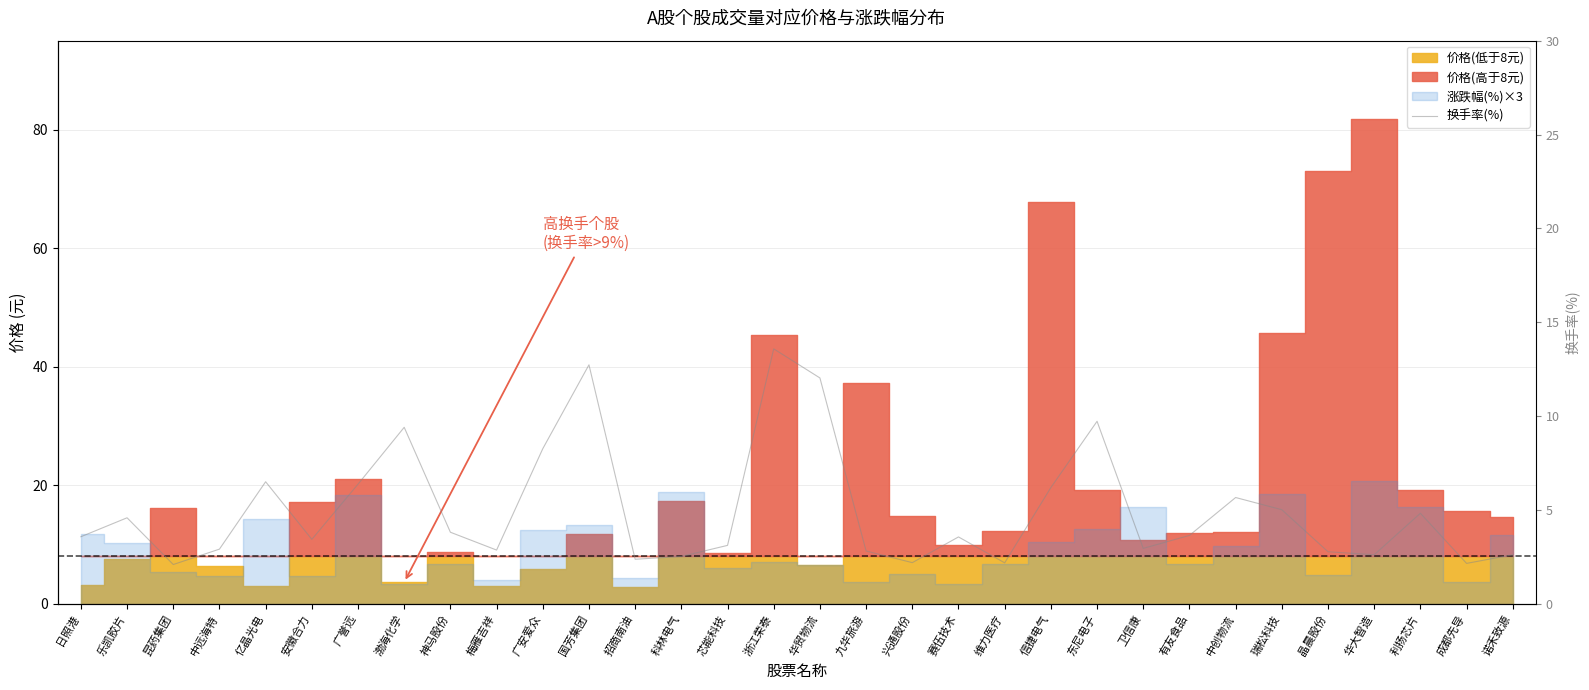

What is the ratio of the value at 招商南油 to the value at 亿晶光电?

0.4